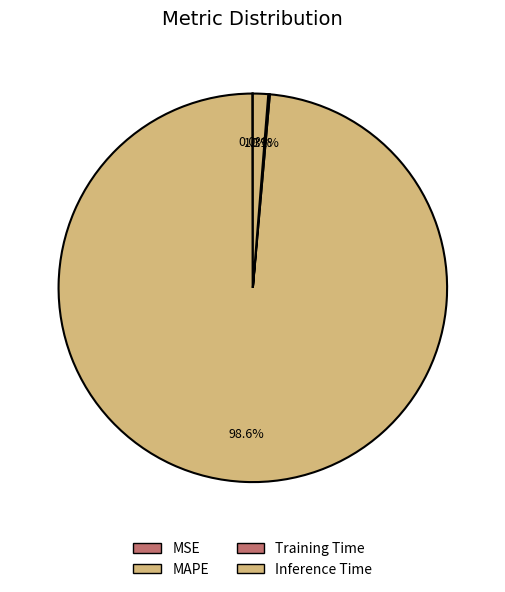

Count the number of slices in the pie.

4